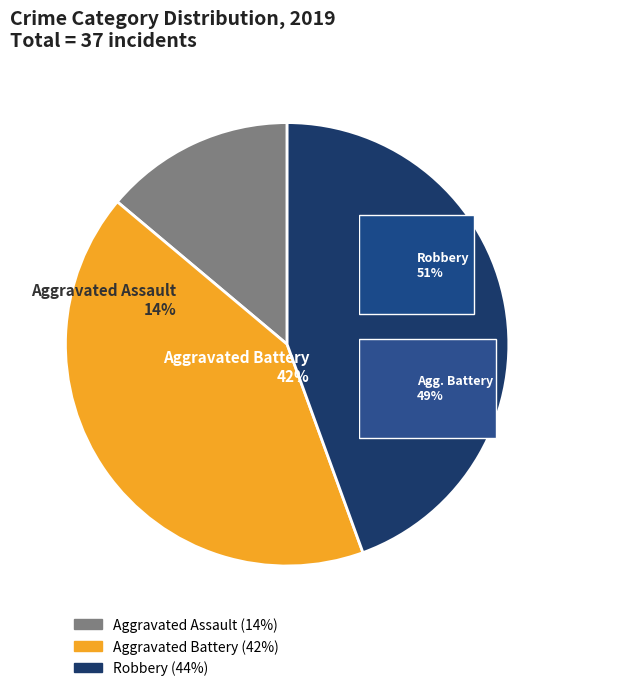

Is Robbery the majority of the pie?

No